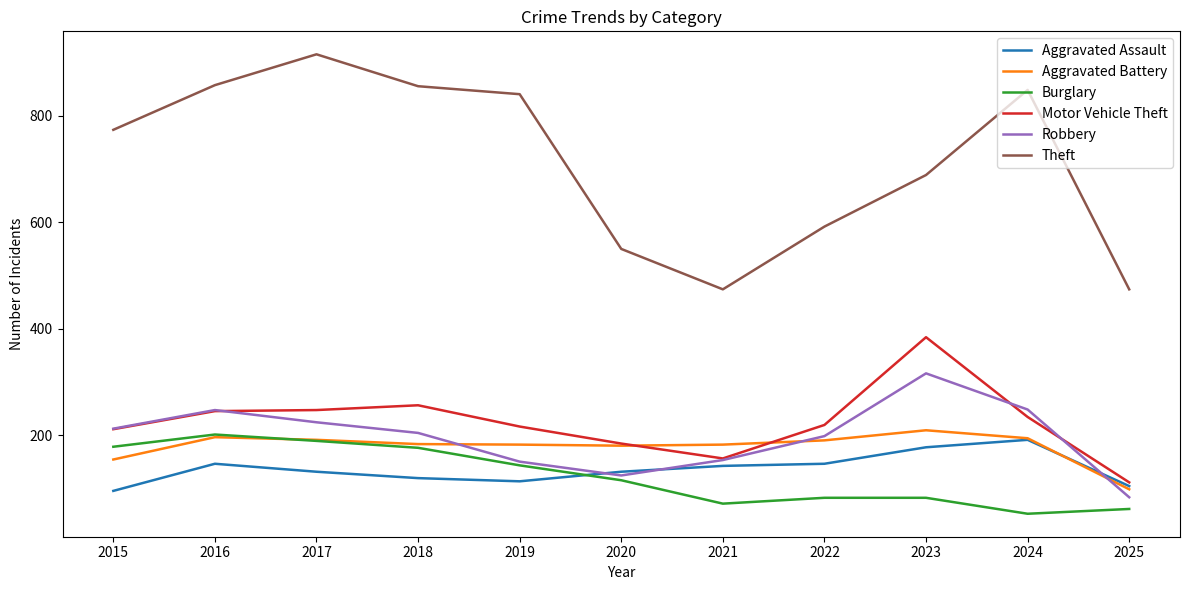

What value does the Theft series have at 2016, to the nearest 50?

850